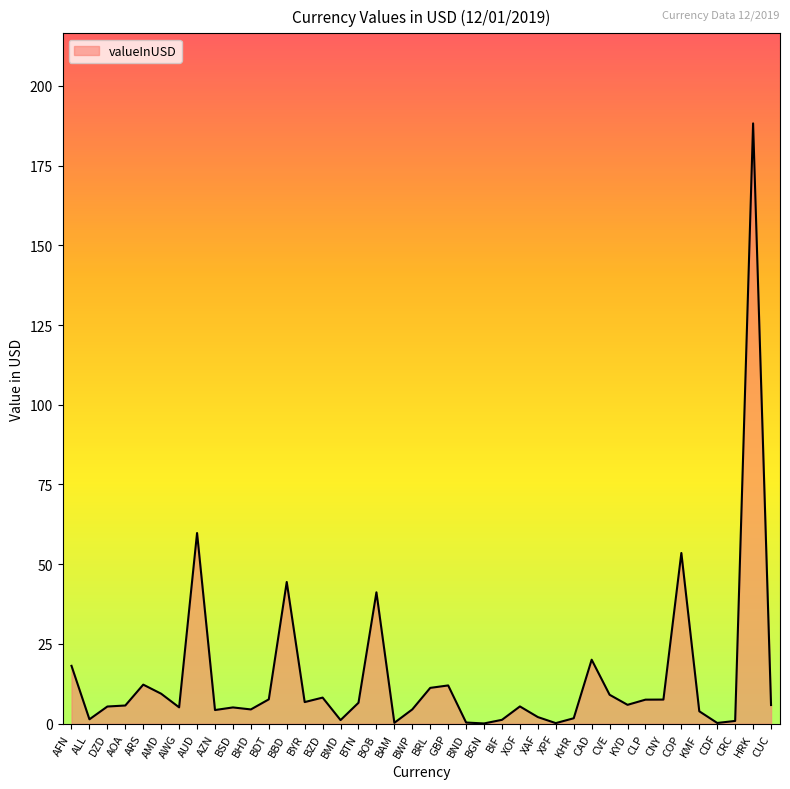

Which label corresponds to the largest value in the chart?

HRK